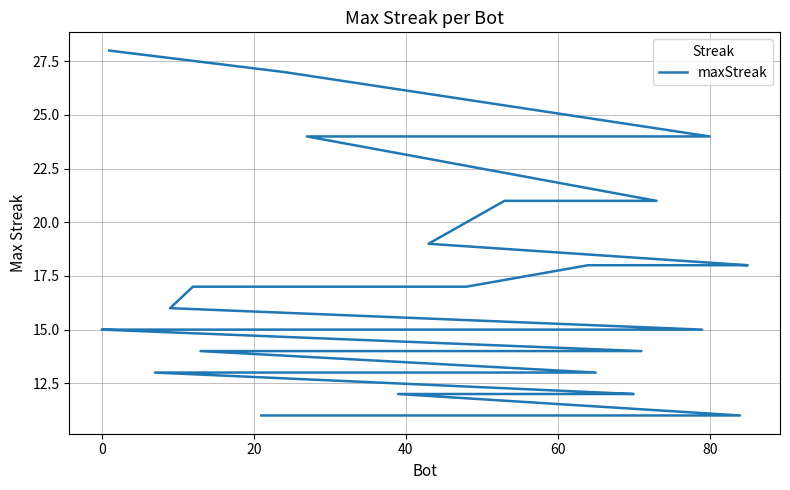

Is it true that the value at 27 is 21?

False